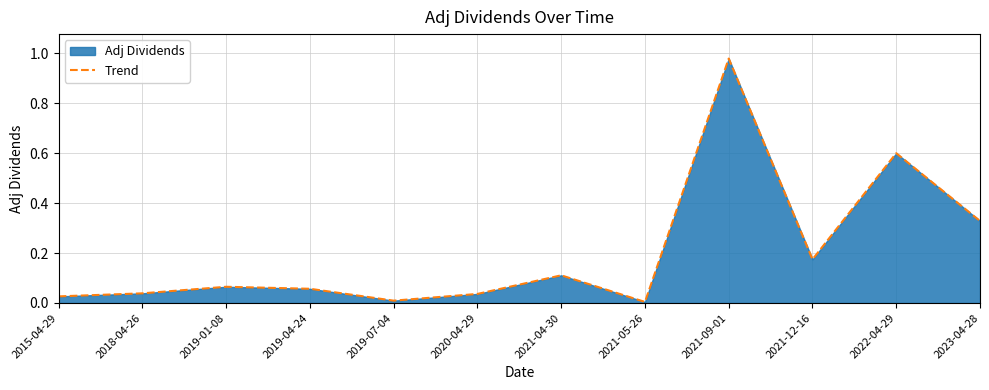

True or false: the data shows 0.2 at 2021-12-16.

True